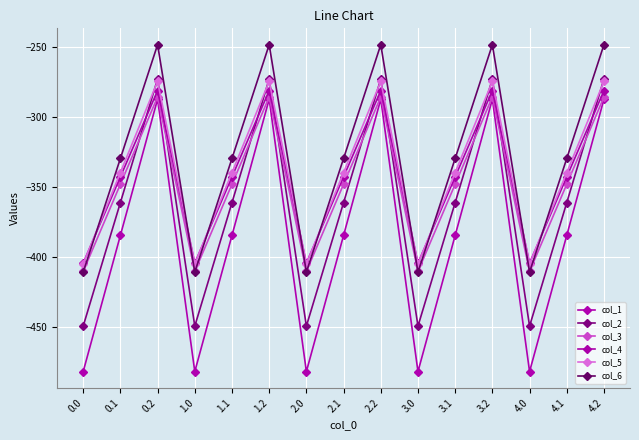

How many interior local peaks does the col_6 series have?

4